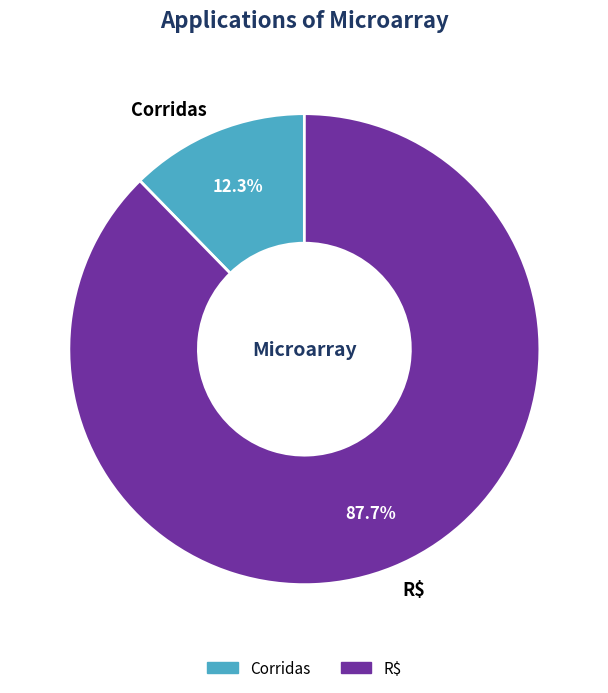

Is Corridas the majority of the pie?

No